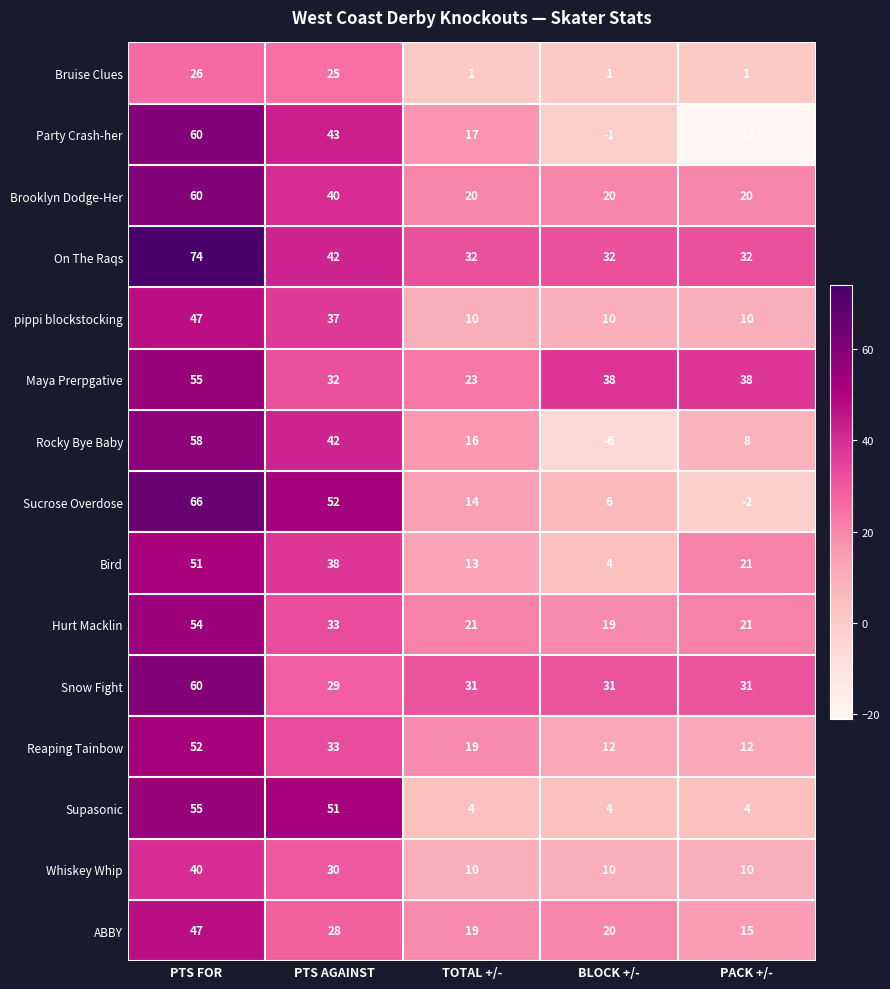

Count the Sucrose Overdose values in the range 6 to 52.

3